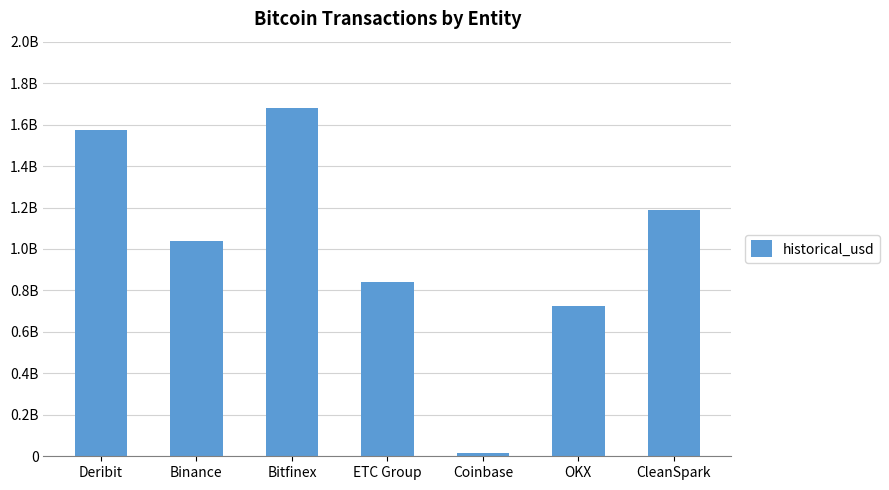

What is the average value?

1008653955